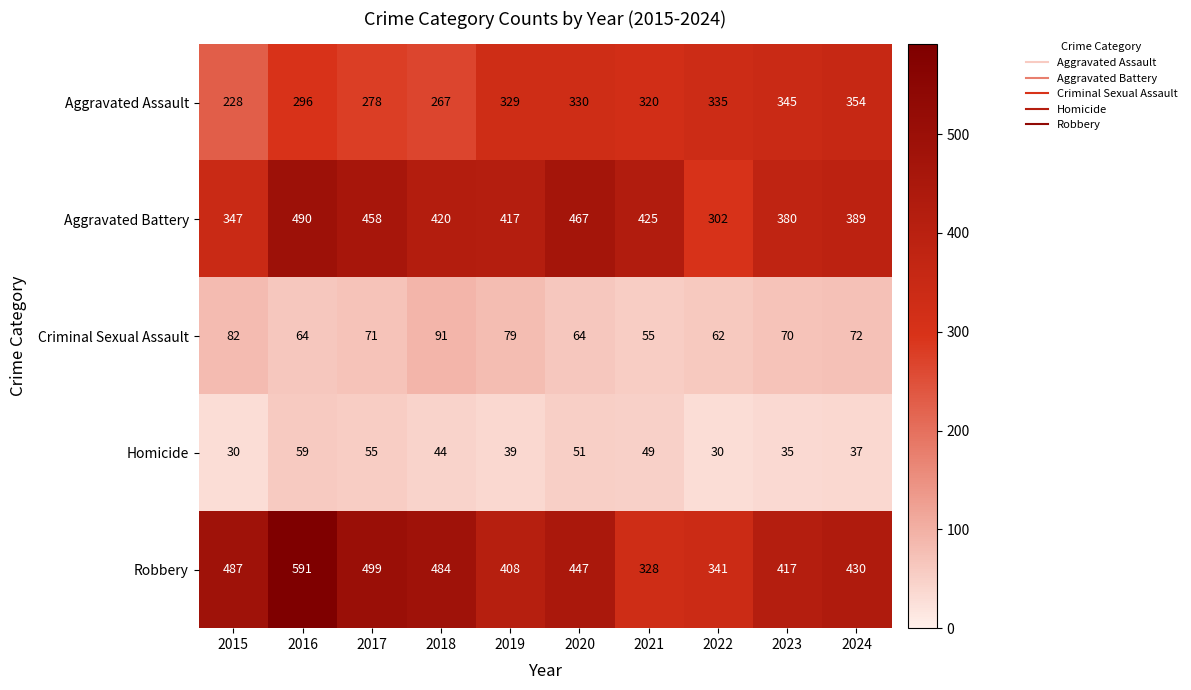

Which series has the largest total across all categories?

Robbery